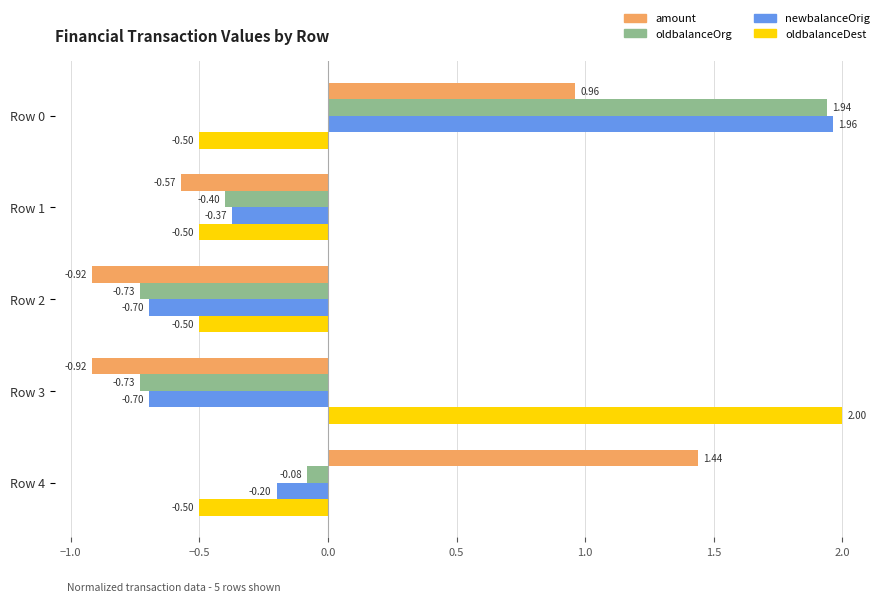

At Row 0, list the series in order from smallest to largest.

oldbalanceDest, amount, oldbalanceOrg, newbalanceOrig